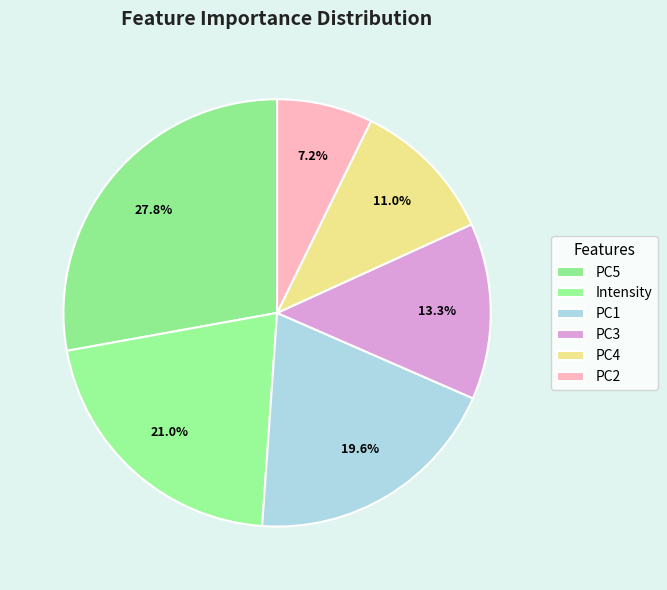

Do PC4 and PC3 together represent more than half of the pie?

No